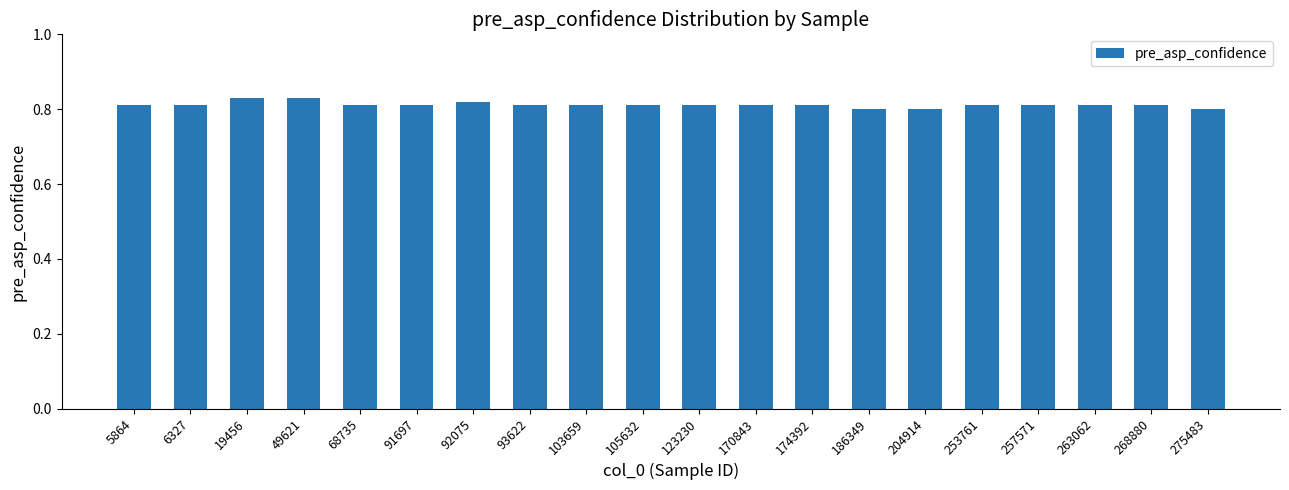

What is the sum of all values?

16.2